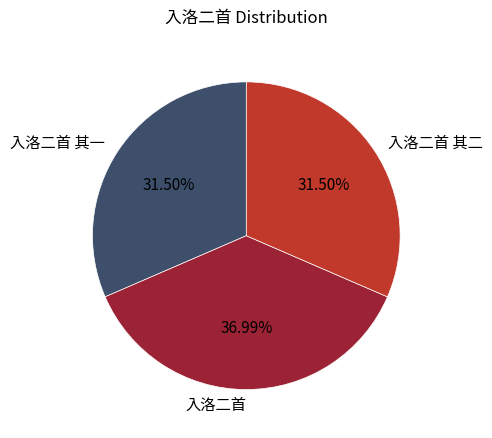

Which category has the biggest portion of the pie?

入洛二首